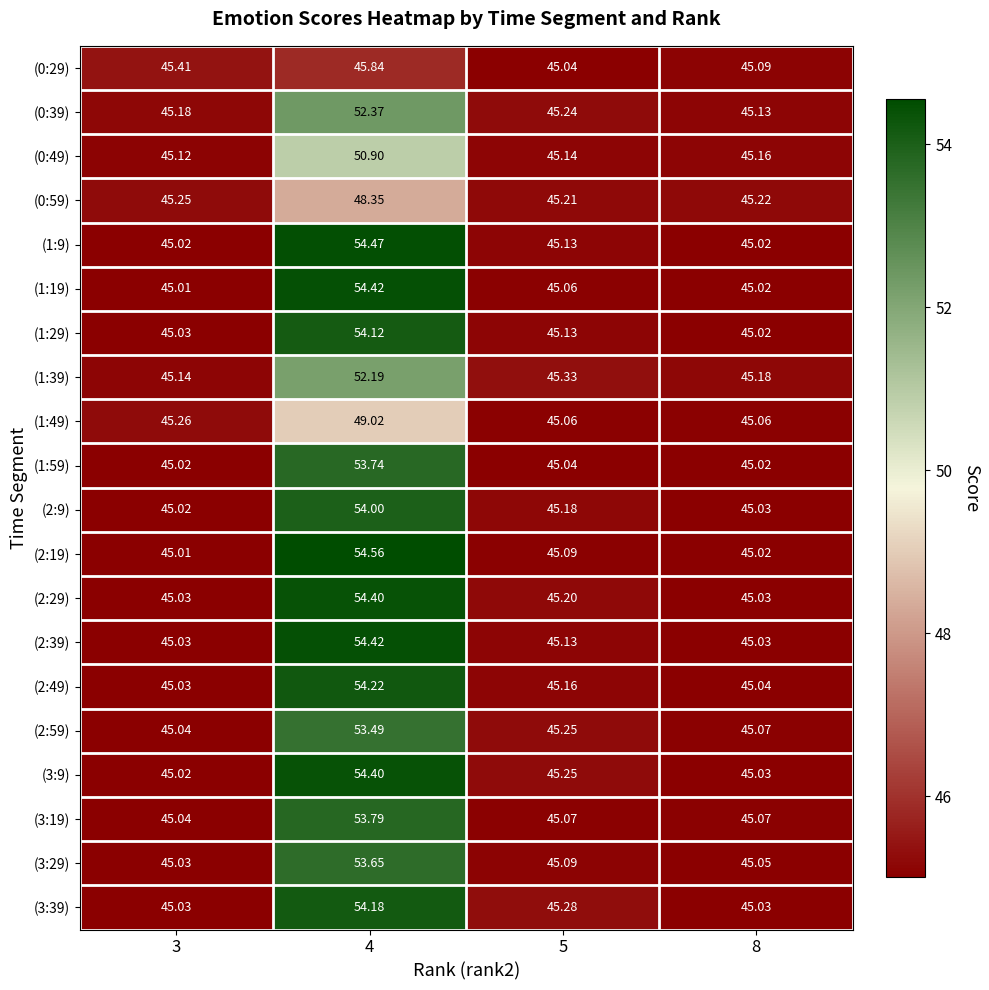

Which series changed the most between 3 and 4?

(2:19)